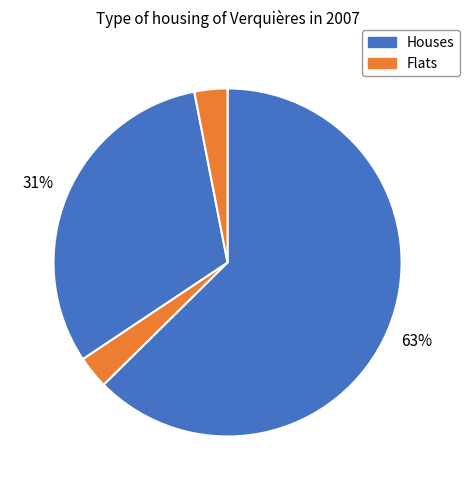

Count the number of slices in the pie.

4